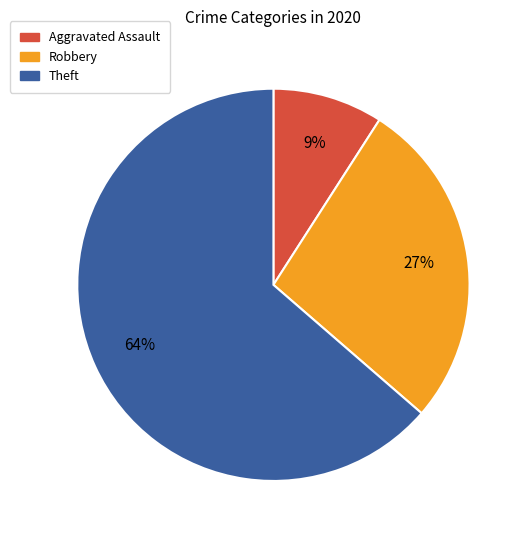

To the nearest percent, what is the difference between the largest and smallest slice percentages?

55%